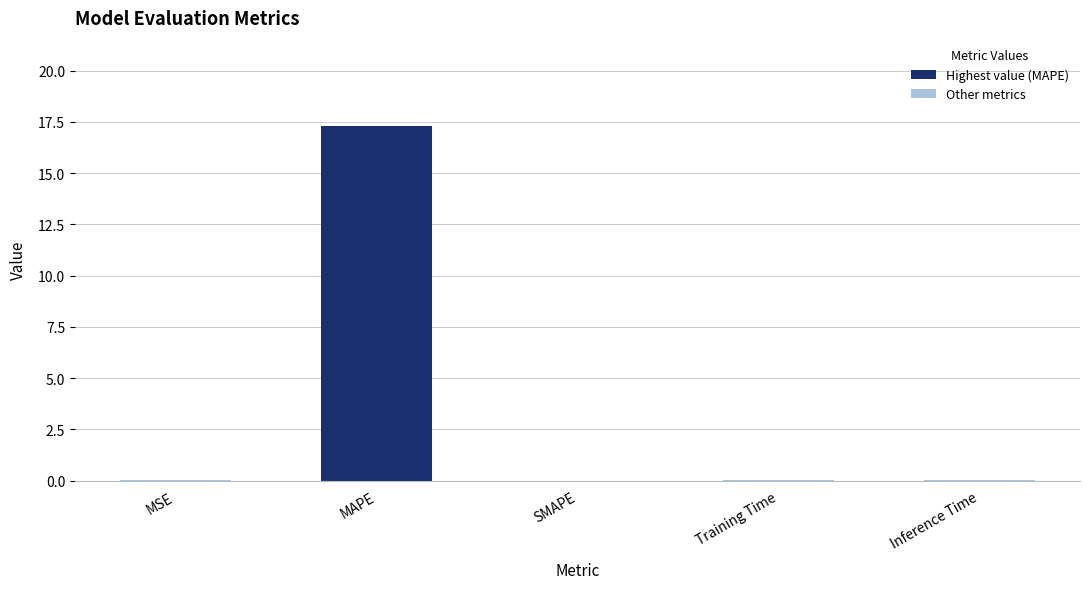

True or false: the data shows 0.0 at Training Time.

True